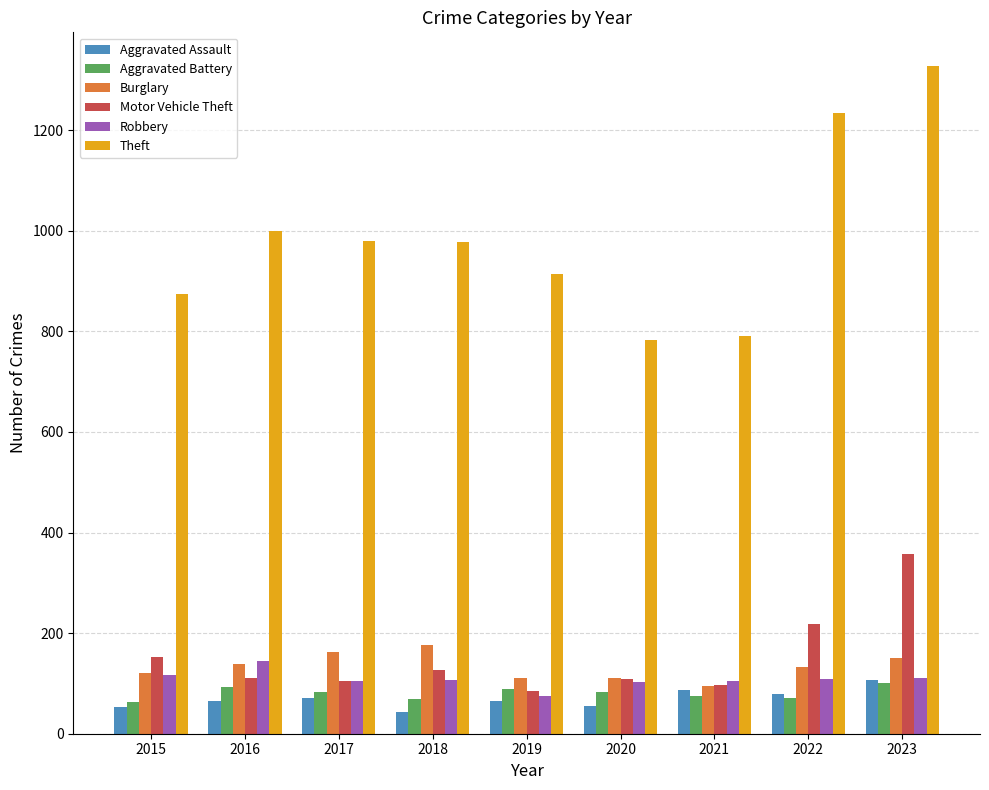

Are the bars horizontal?

No